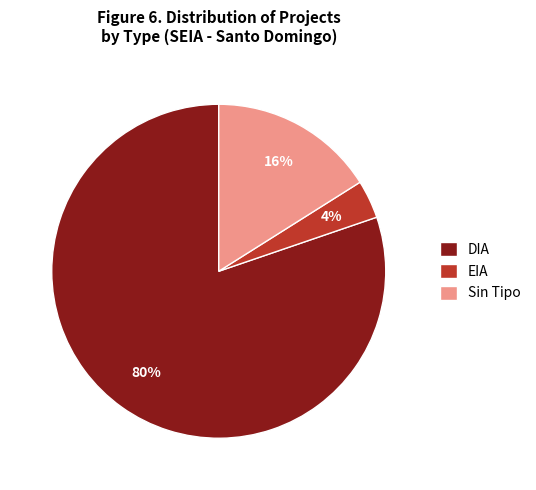

True or false: DIA accounts for 53% of the total.

False